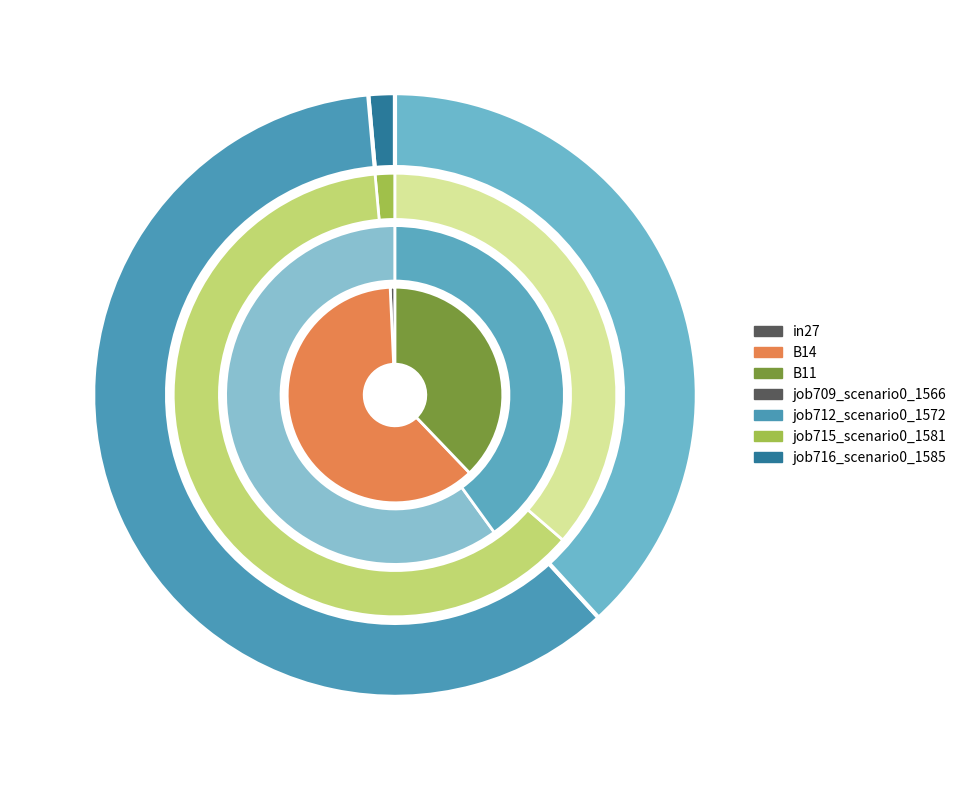

Count the number of slices in the pie.

3